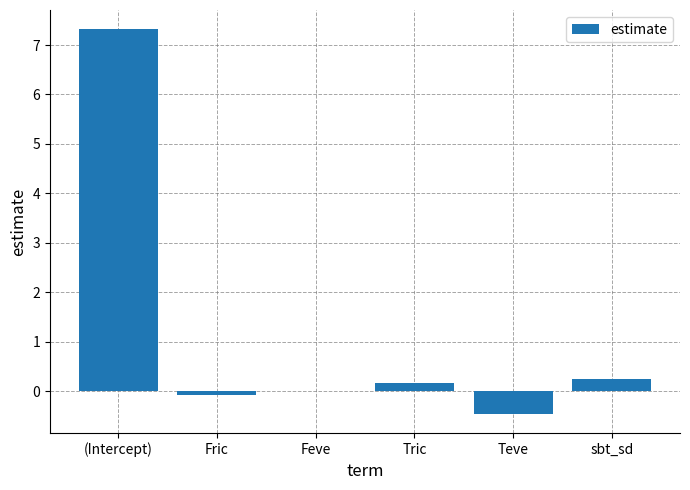

The chart shows a value of -0.8 at Teve. True or false?

False